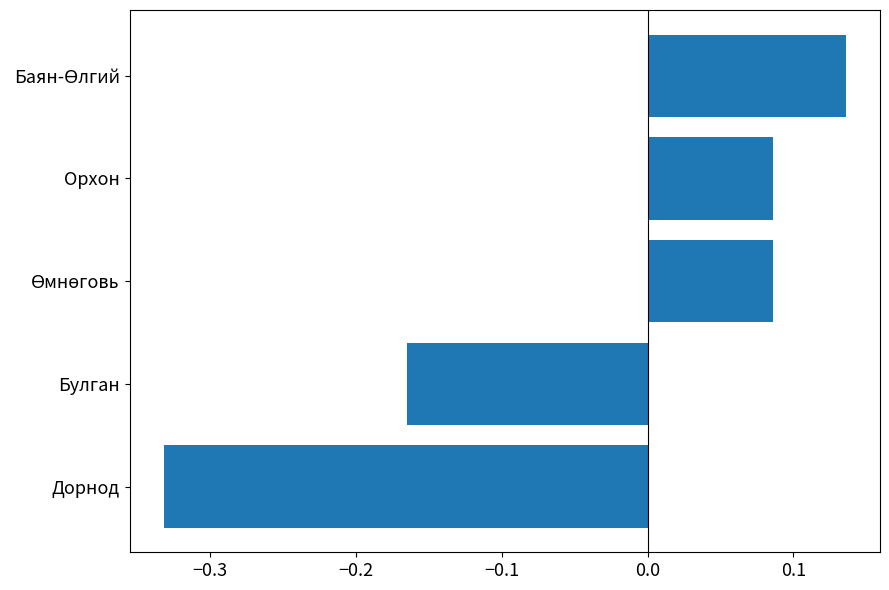

Which has a higher value, Дорнод or Булган?

Булган